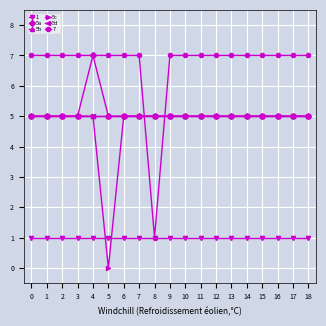

Does the chart have visible grid lines?

Yes